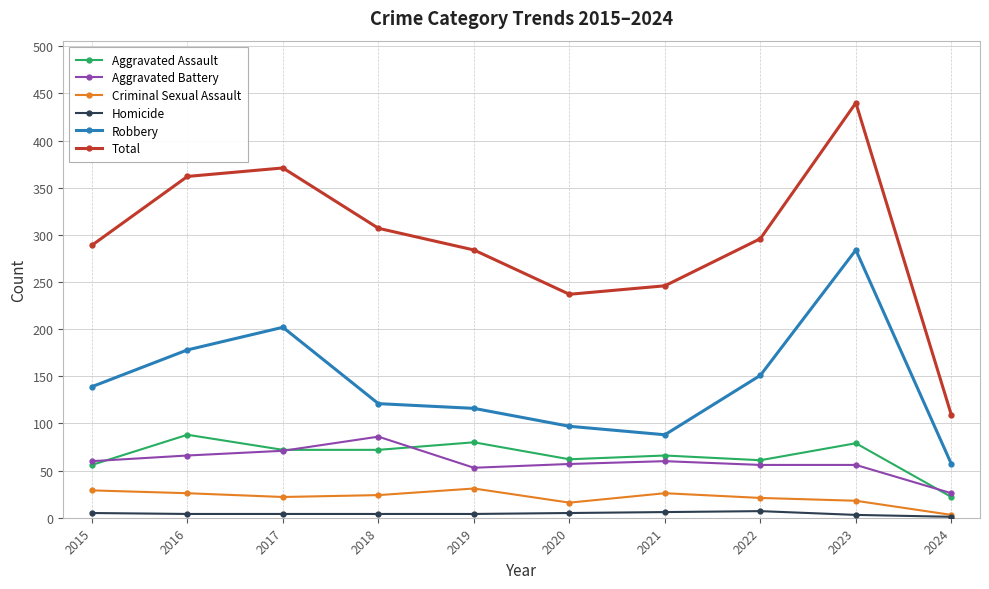

True or false: Homicide and Total cross at least once.

False